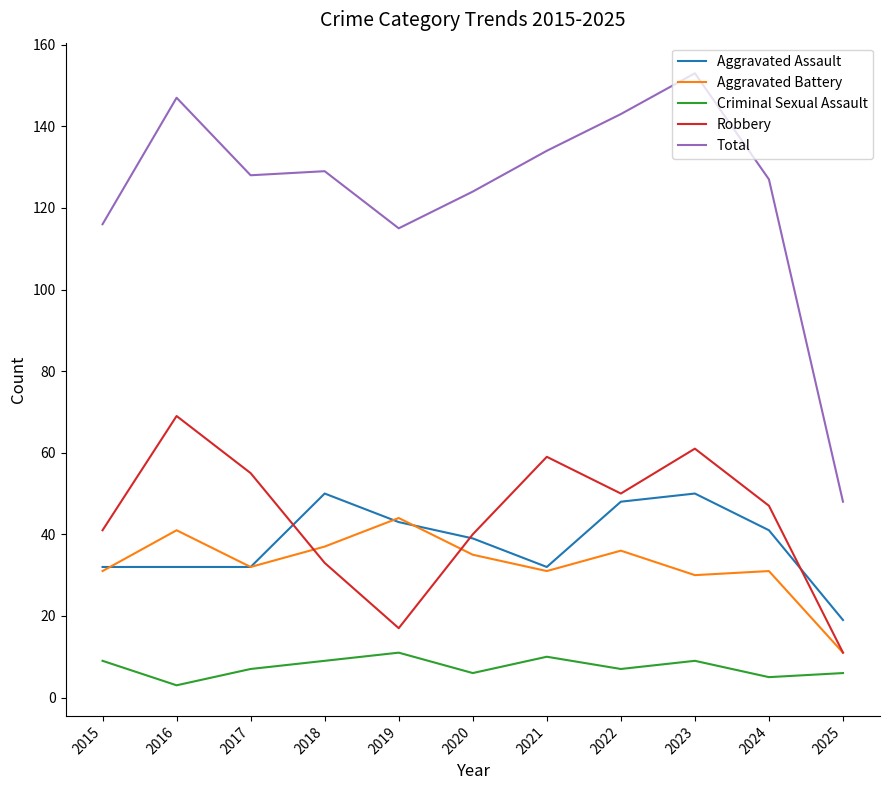

What is the maximum value for Total?

153